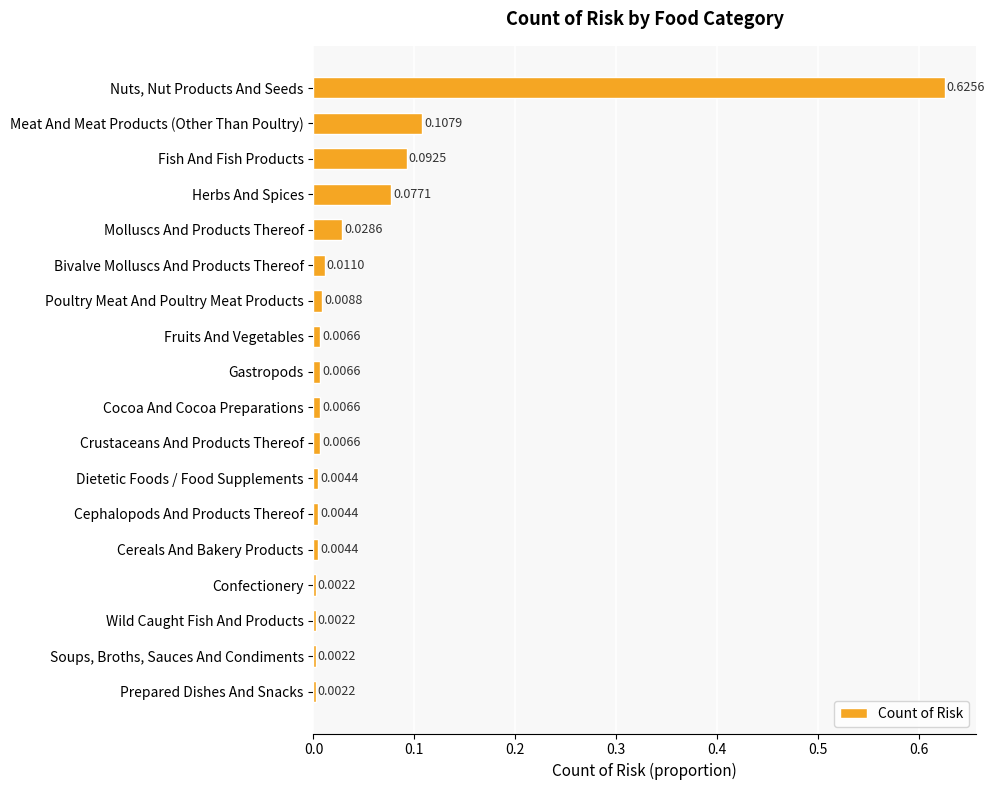

What is the label of the 8th bar from the bottom?

Crustaceans And Products Thereof